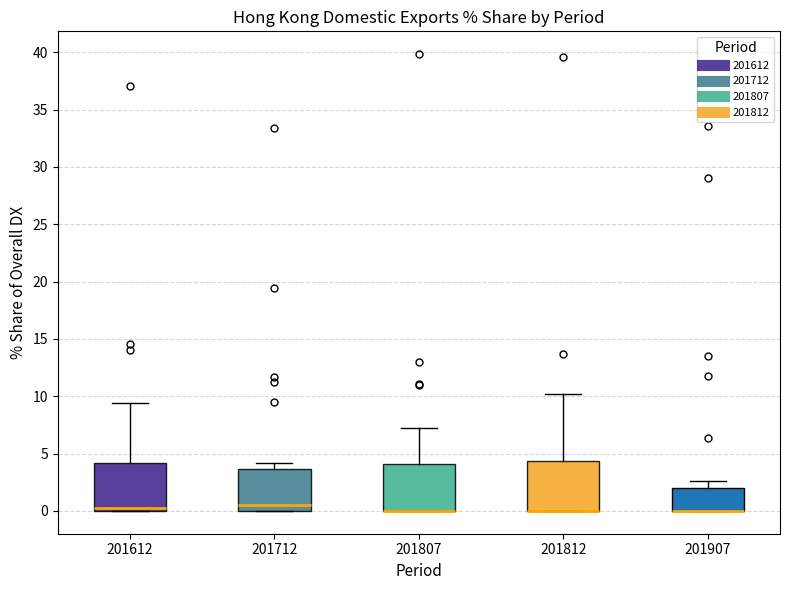

Where does the upper whisker of the box at x = 201907 end on the y-axis? The values are not printed on the chart, so give them approximately, as read against the axis.

2.5